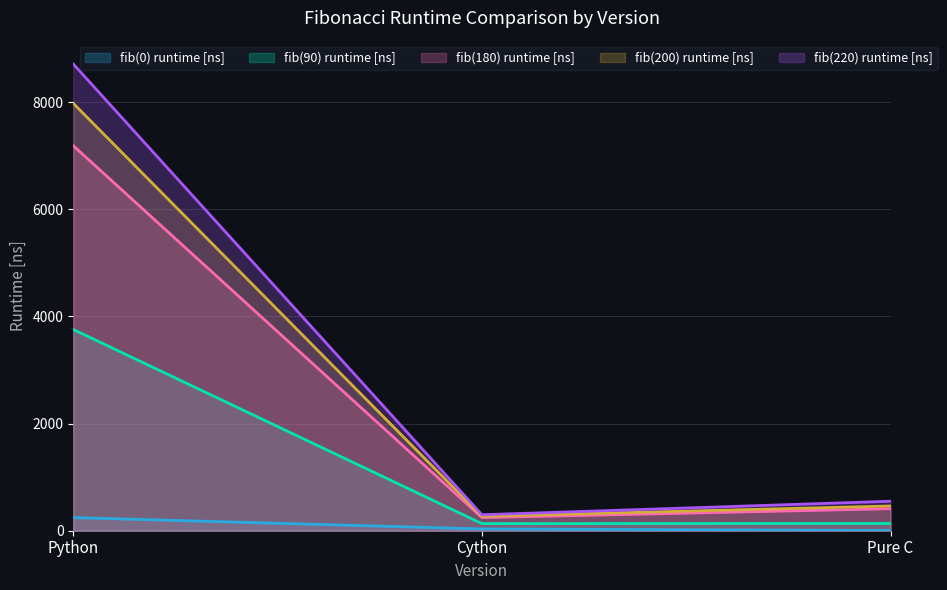

What is the sum of all fib(200) runtime [ns] values?

8708